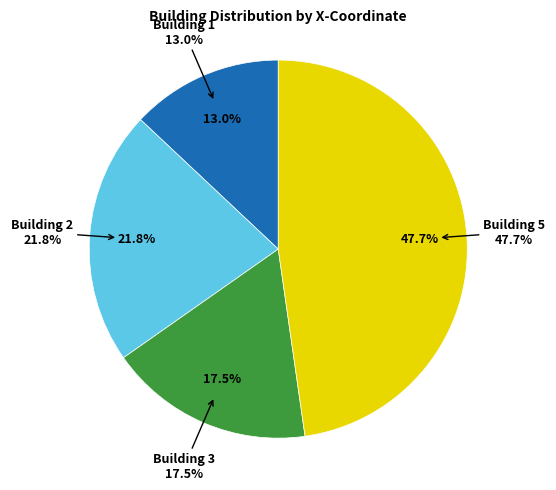

What percentage do Building 5 and Building 3 together represent?

65.3%